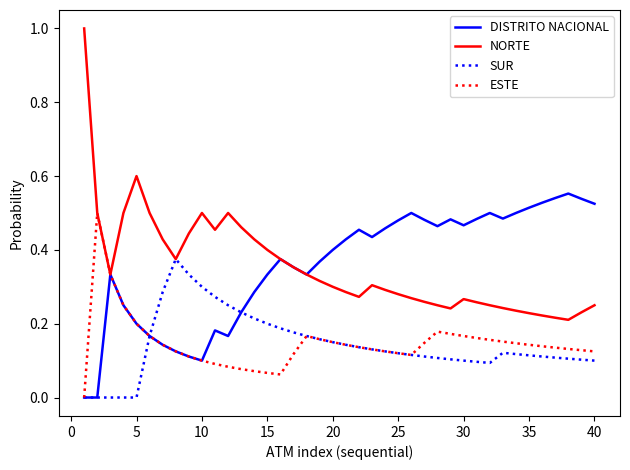

What is the maximum value for NORTE?

1.0